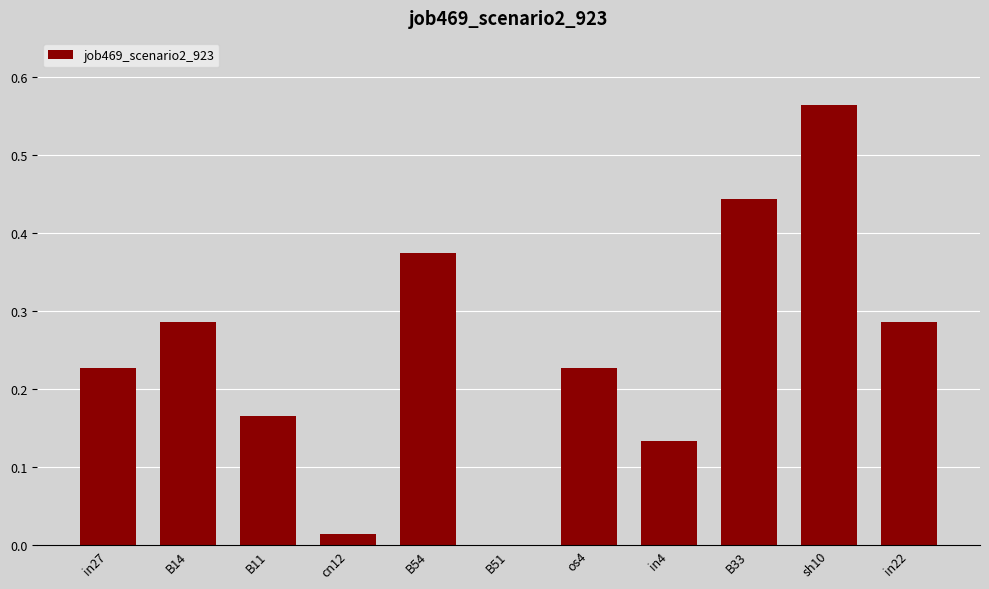

Are the bars grouped side by side (vs. stacked)?

No